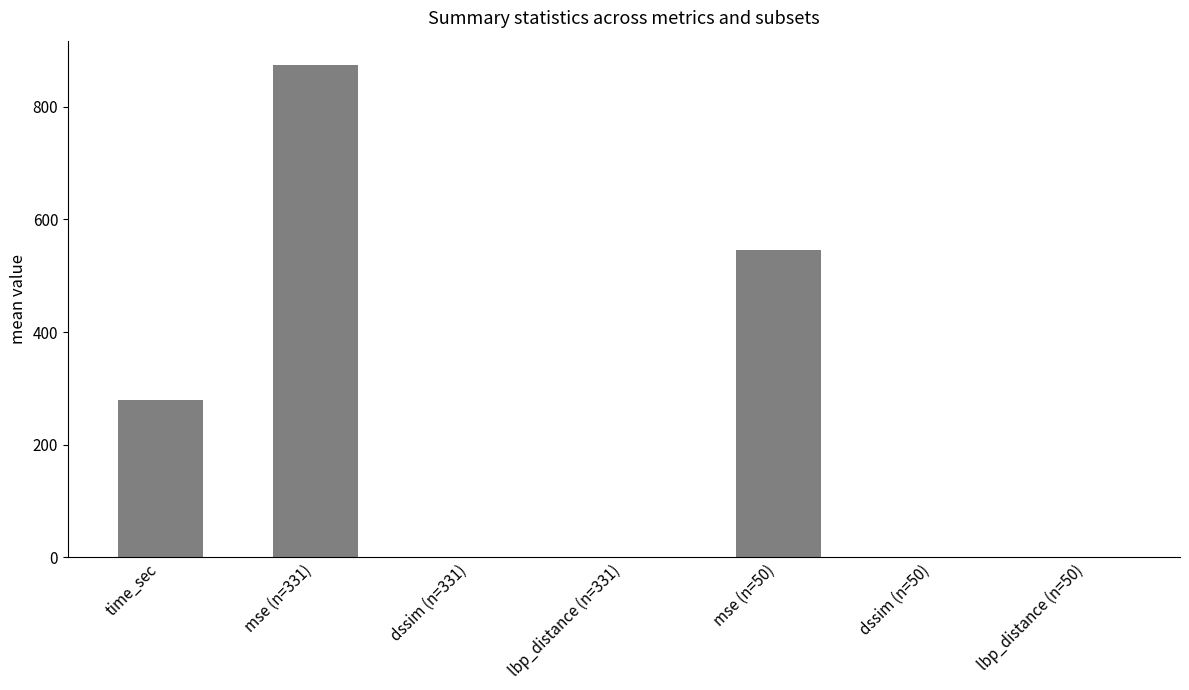

What is the maximum value shown in the chart?

873.7